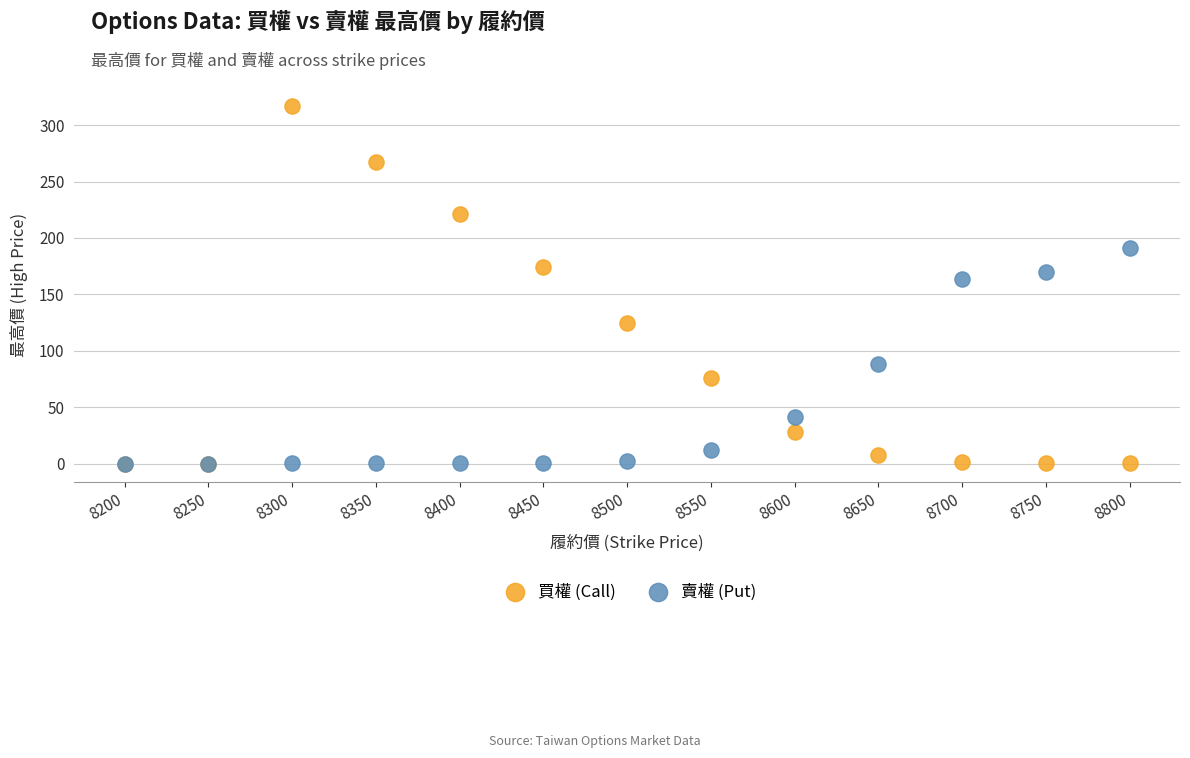

In the 買權 (Call) series, what Y value is closest to 158?

174.0